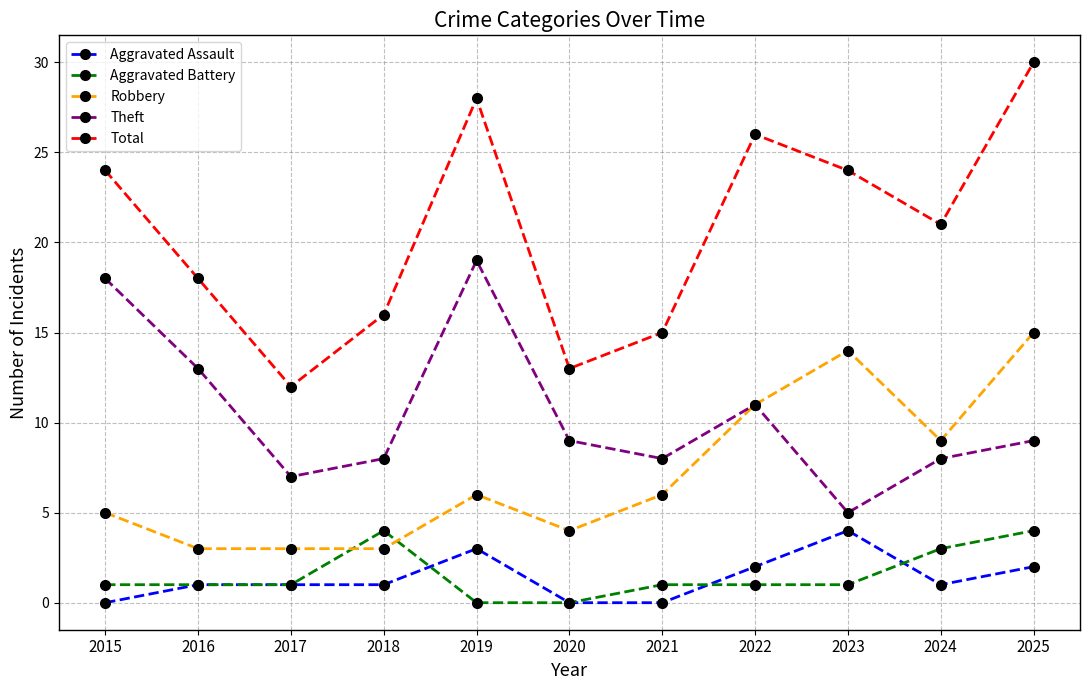

Is this an area chart (filled region under the line)?

No